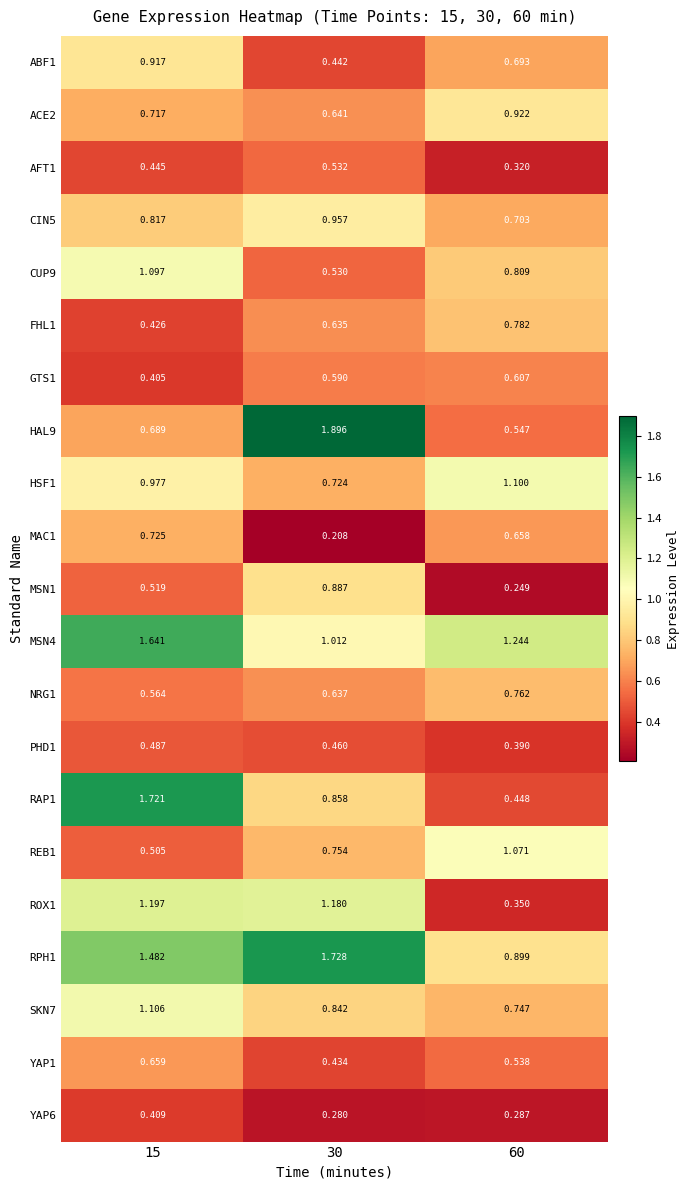

Rank the series at 60 from lowest to highest value.

MSN1, YAP6, AFT1, ROX1, PHD1, RAP1, YAP1, HAL9, GTS1, MAC1, ABF1, CIN5, SKN7, NRG1, FHL1, CUP9, RPH1, ACE2, REB1, HSF1, MSN4